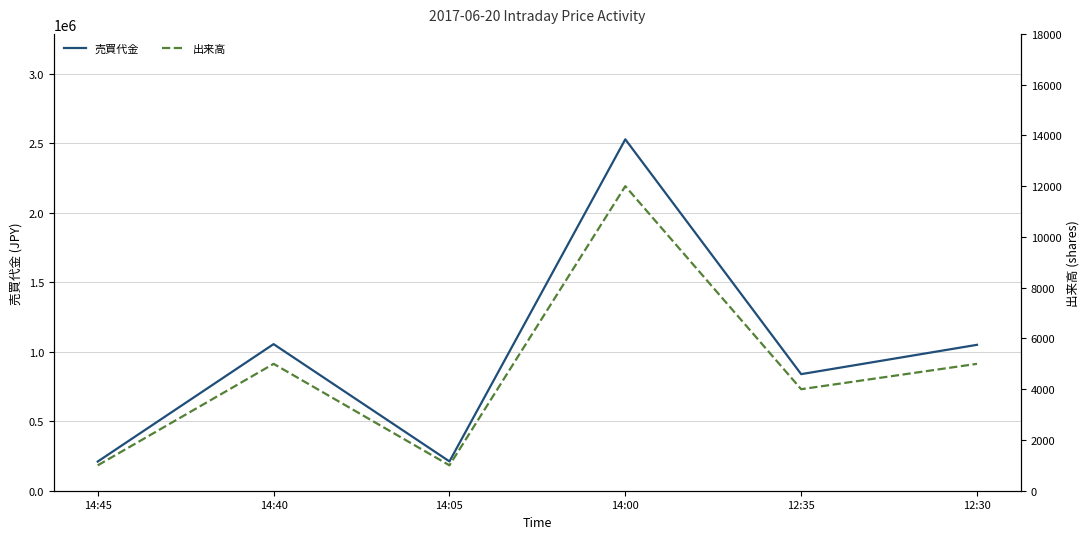

Which has a higher value, 14:40 or 14:00?

14:00